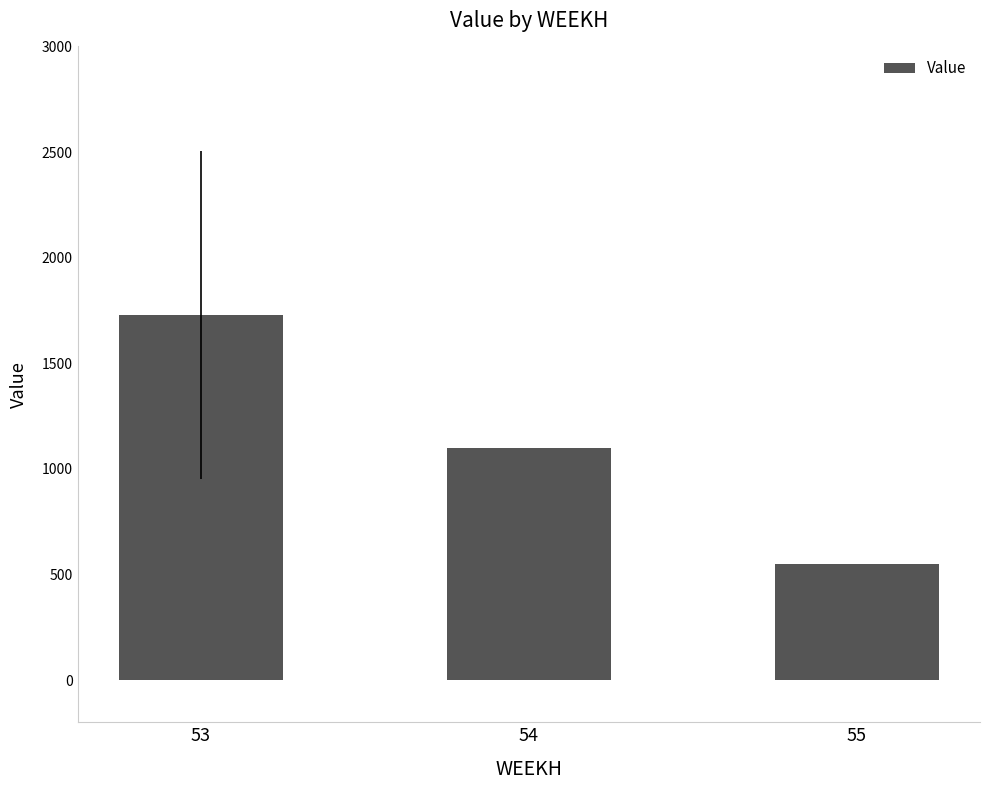

How many data points are less than 1097?

1